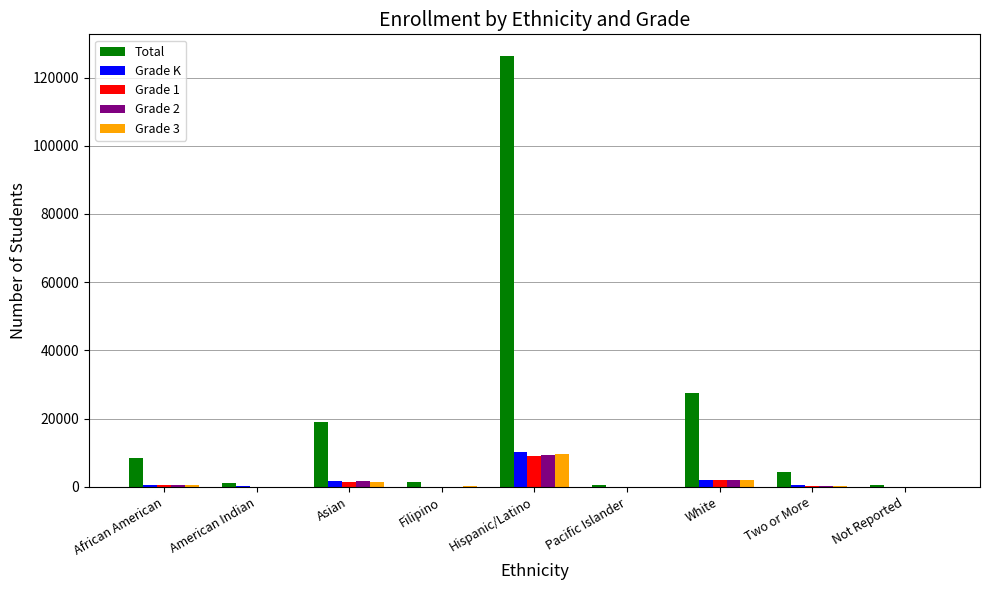

Are the bars grouped side by side (vs. stacked)?

Yes